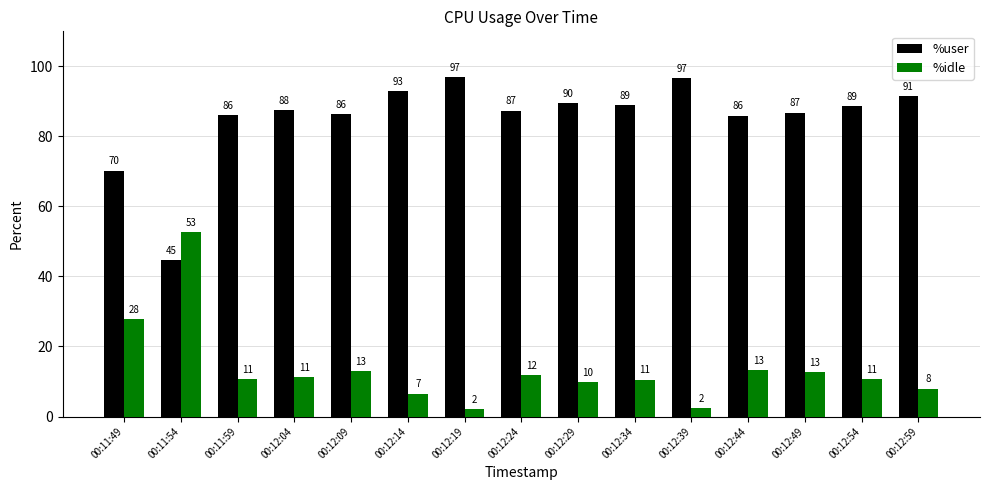

At how many categories does at least one series exceed 25?

15